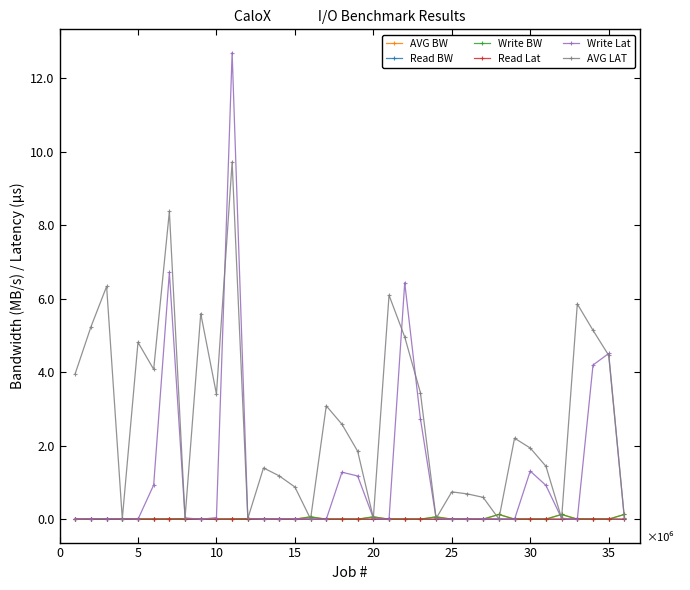

What is the minimum value for AVG LAT?

6889.1